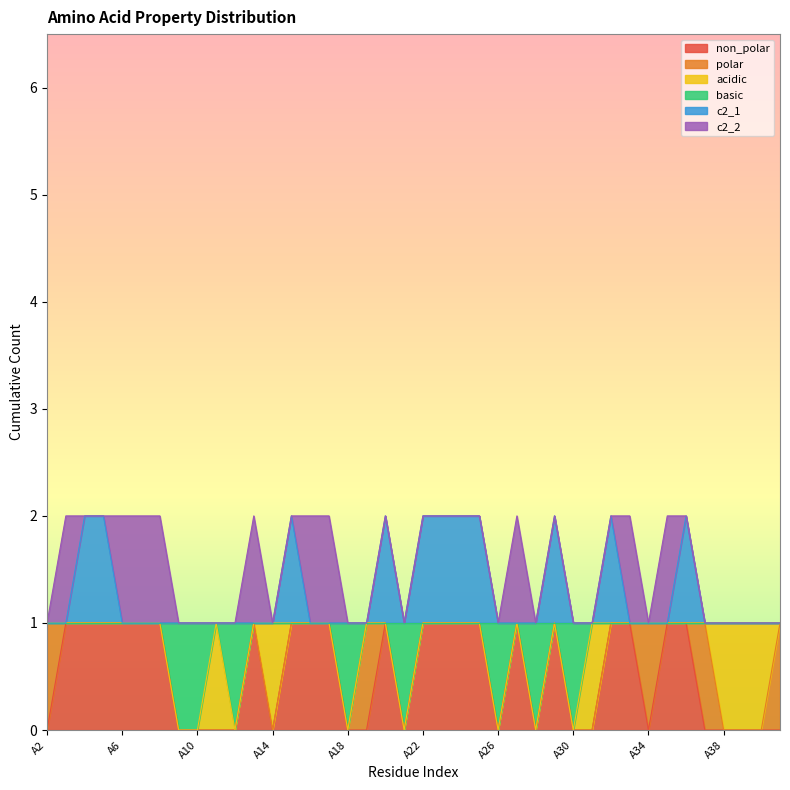

Is the value of basic at A17 greater than the value of c2_1 at A37?

No